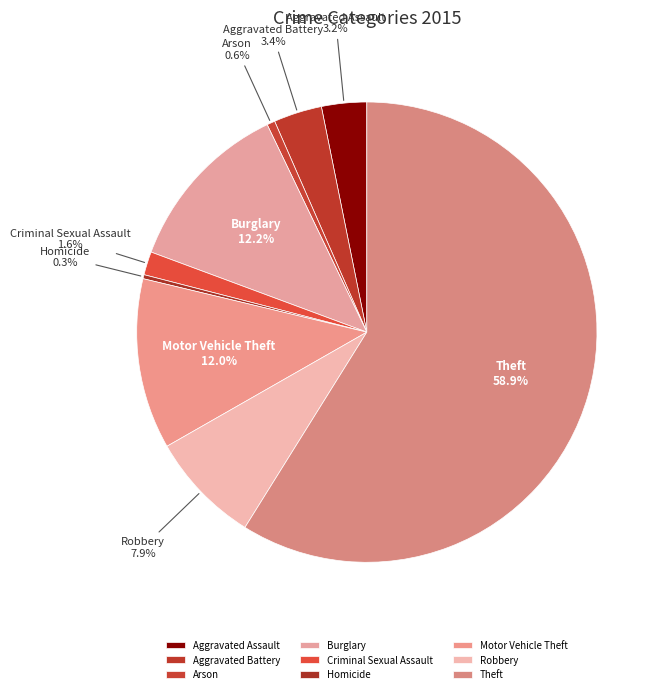

To the nearest percent, what is the average slice percentage?

11%